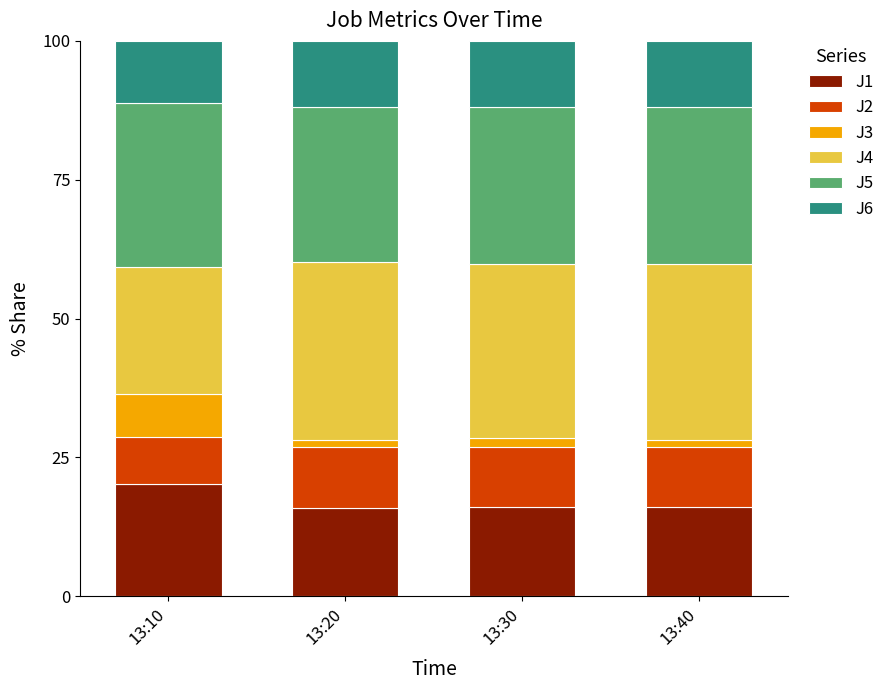

The value of J1 at 13:30 is 9.8. True or false?

False